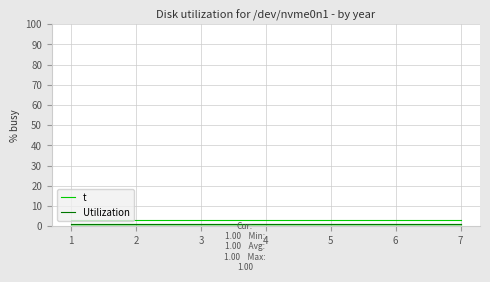

Is it true that t equals 3 at 2?

True